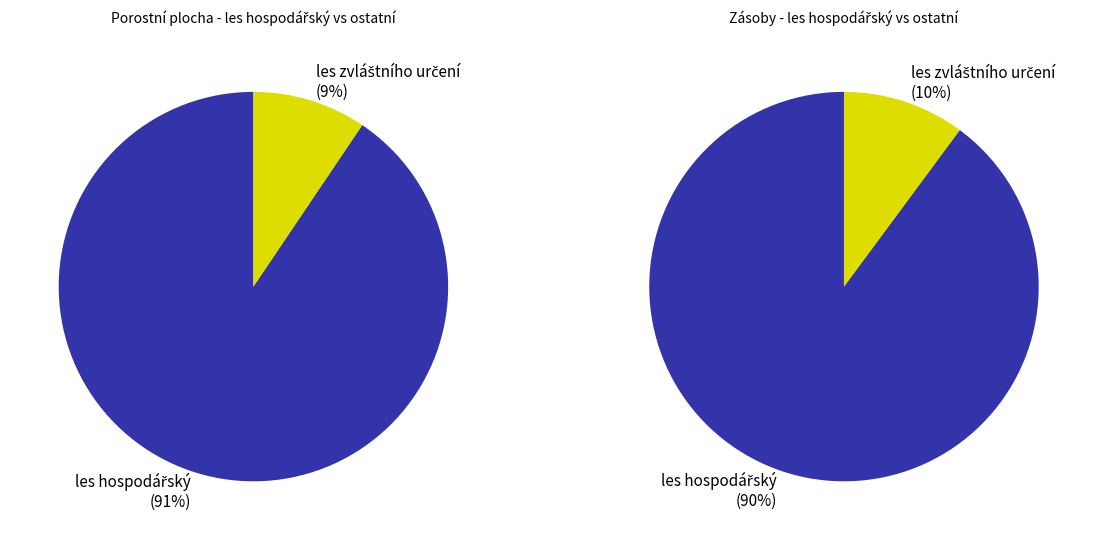

How many slices are in this pie chart?

2